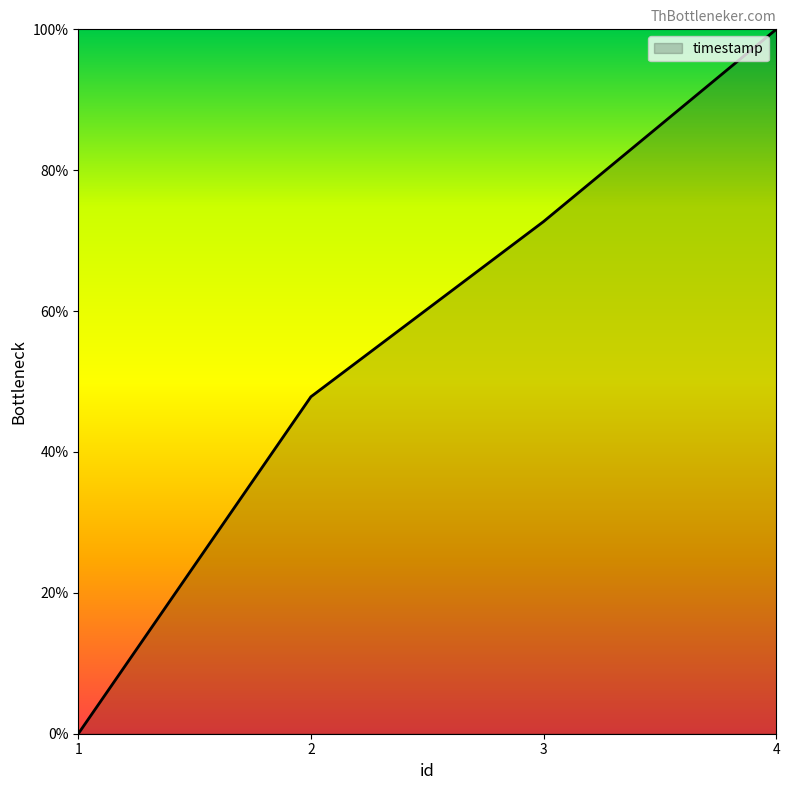

The value at 2 is 13.2. True or false?

False